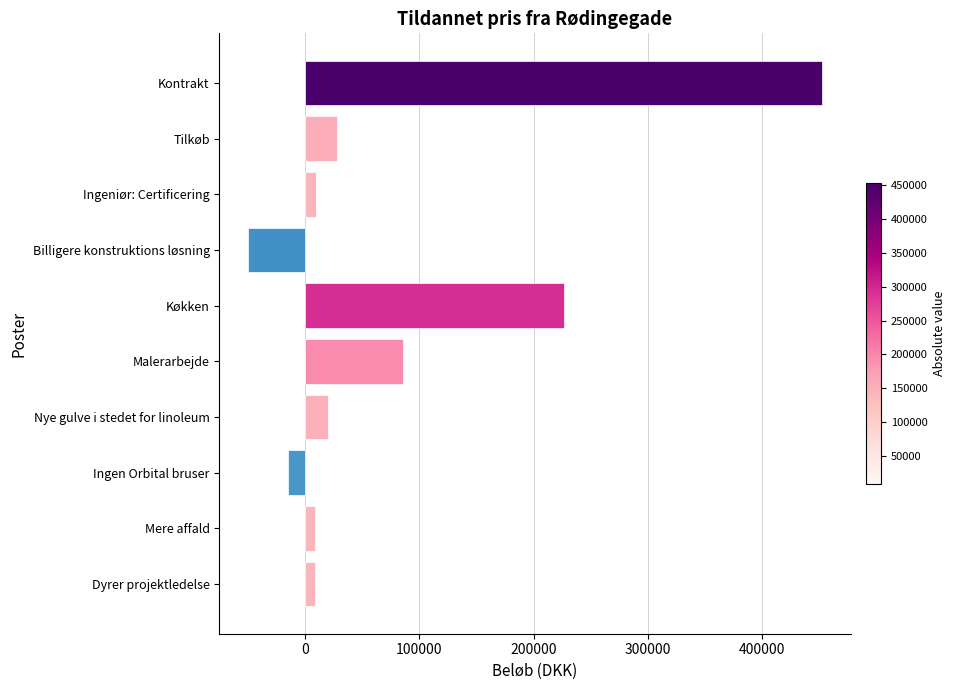

Which category has the lowest value across all series?

Billigere konstruktions løsning